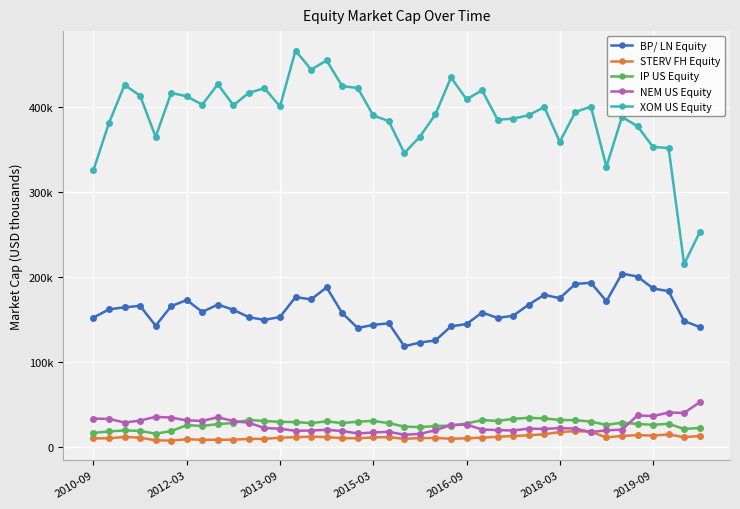

Does the chart have visible grid lines?

Yes